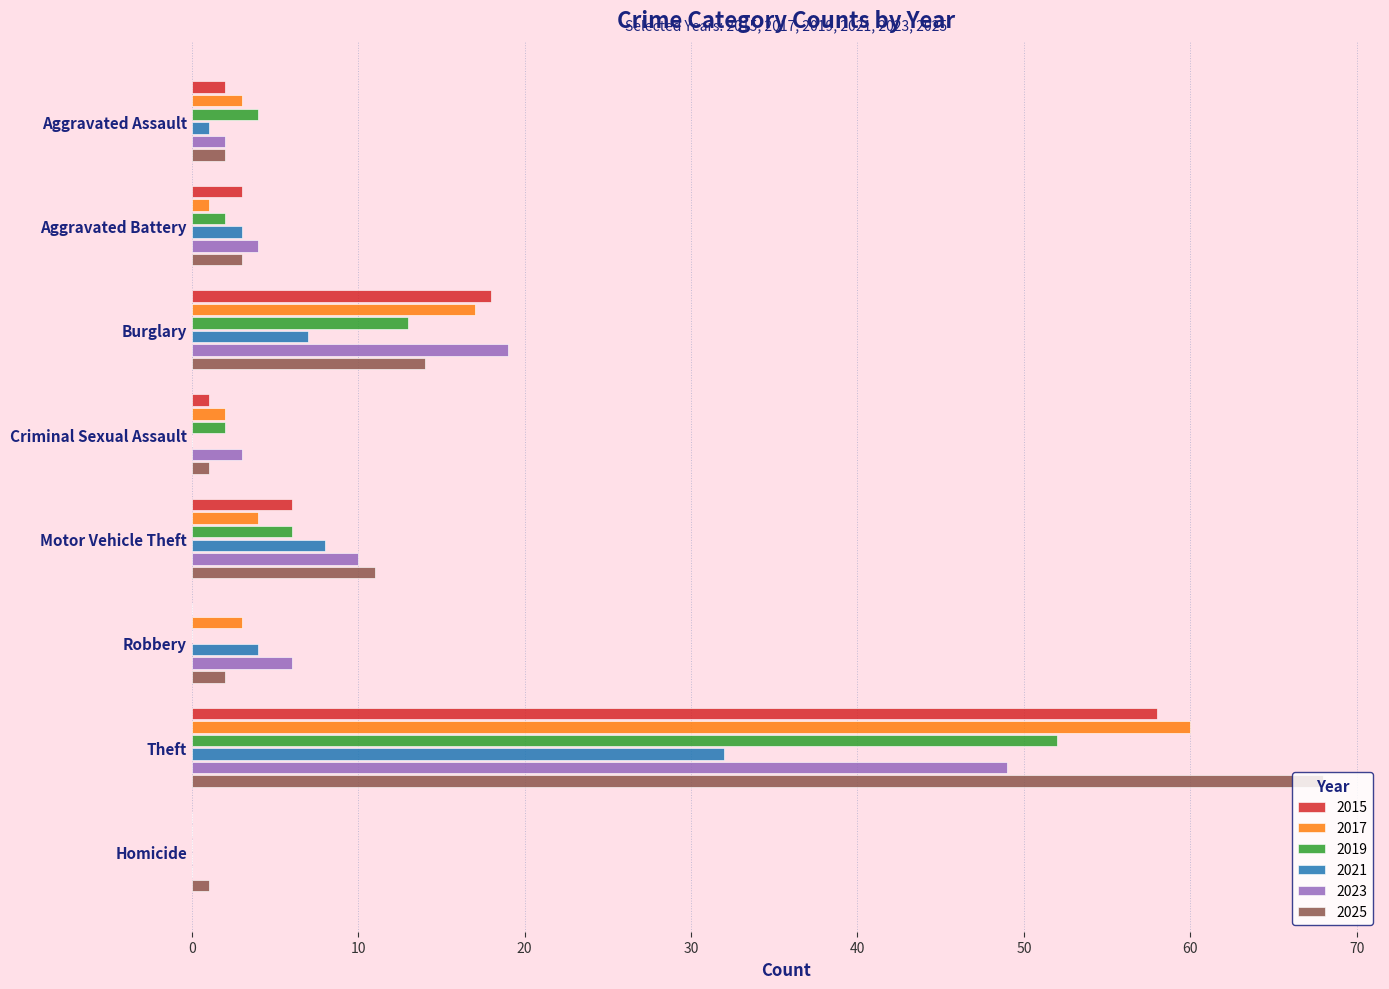

What is the average value of the 2025 series?

13